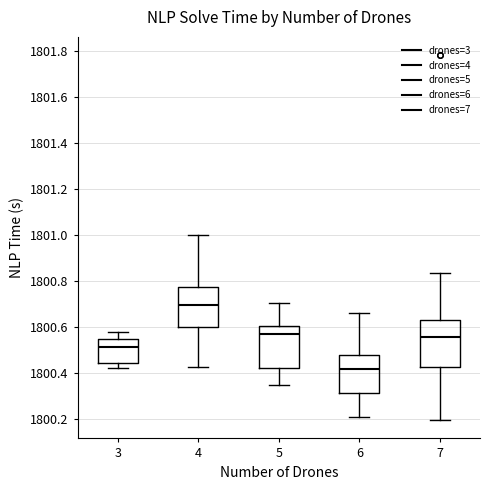

Where is the upper edge of the box at x = 3 on the y-axis? The values are not printed on the chart, so give them approximately, as read against the axis.

1800.54